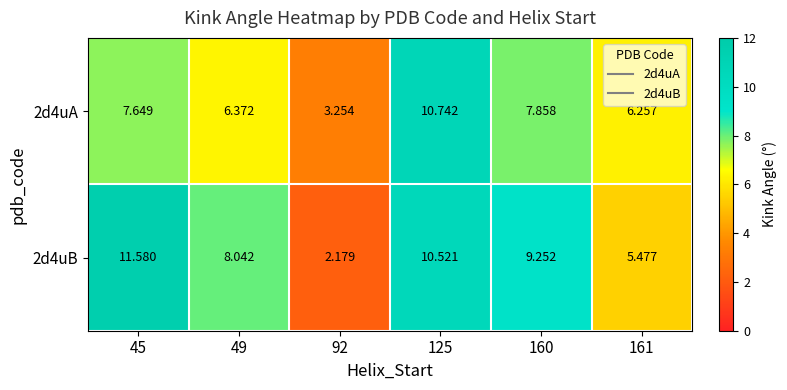

Which series has the largest total across all categories?

2d4uB